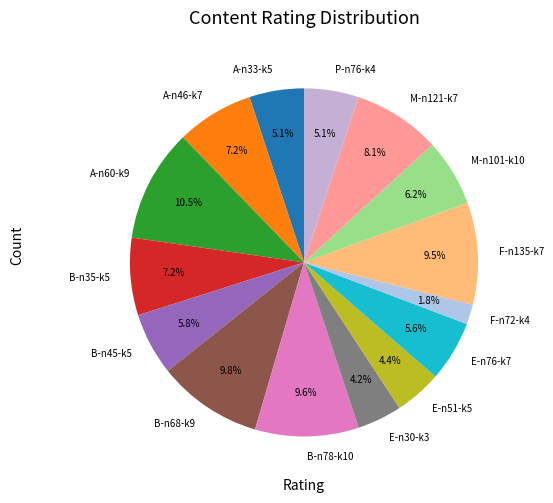

Which category has the biggest portion of the pie?

A-n60-k9